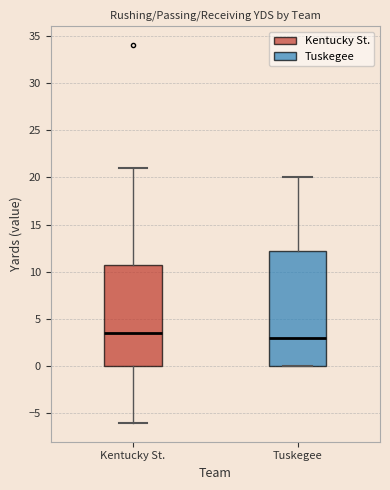

Which box's median line is the lowest?

Tuskegee